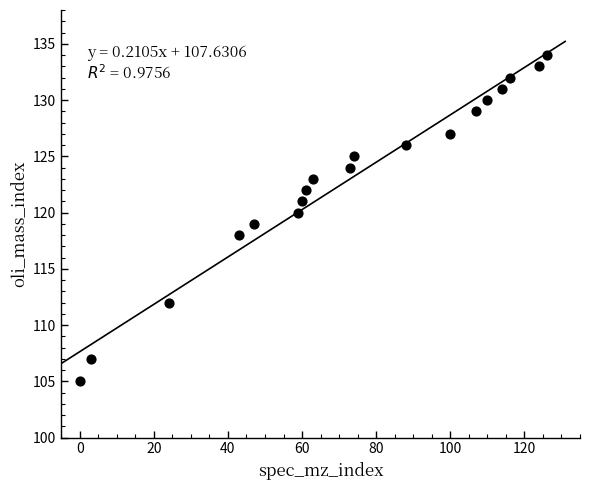

What is the range of X values (max minus min)?

126